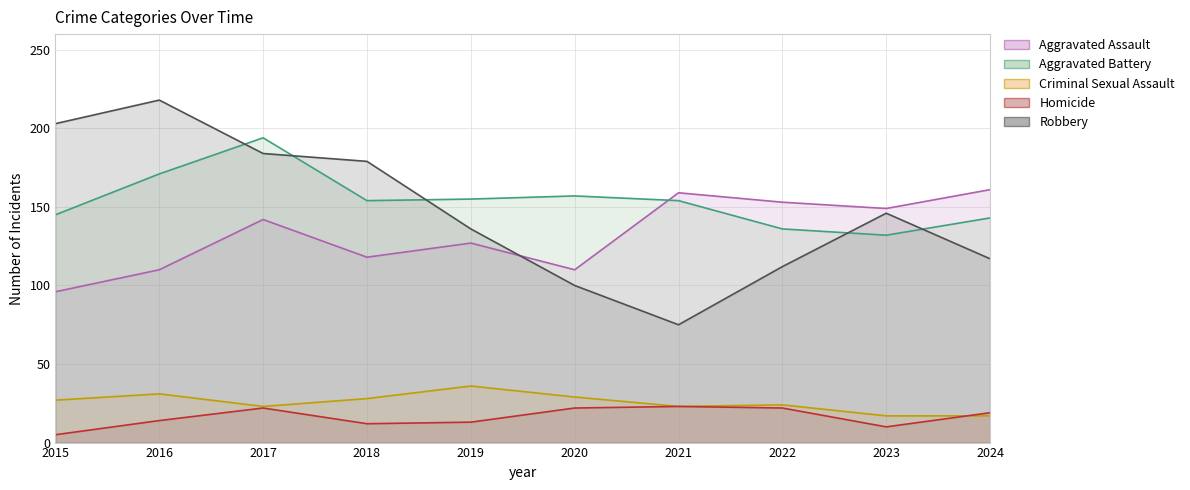

What is the difference between the maximum and minimum values in the Aggravated Battery series?

62